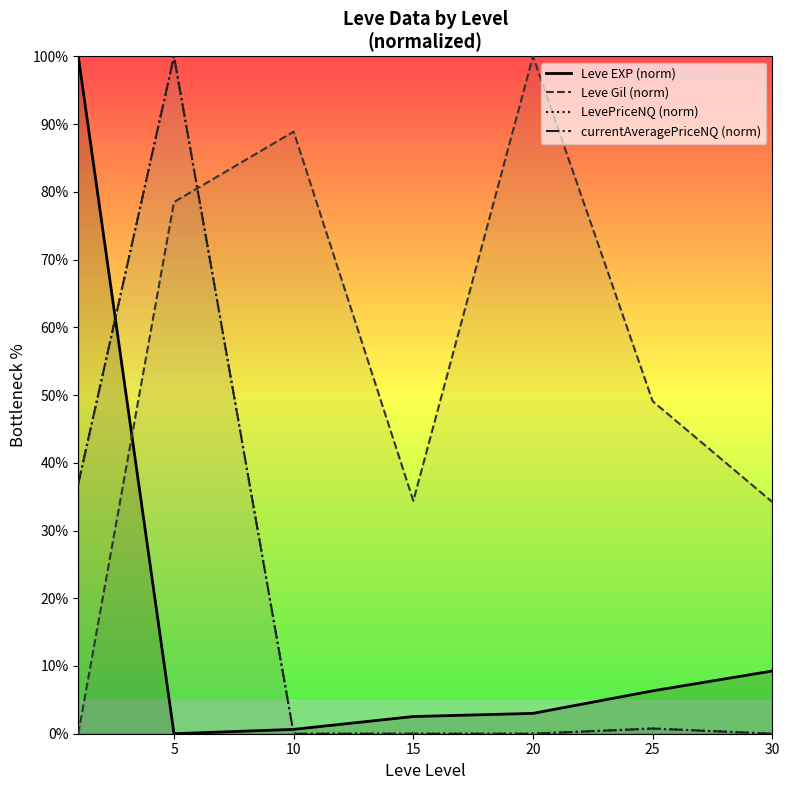

How many data points in Leve EXP (norm) are less than 3?

3